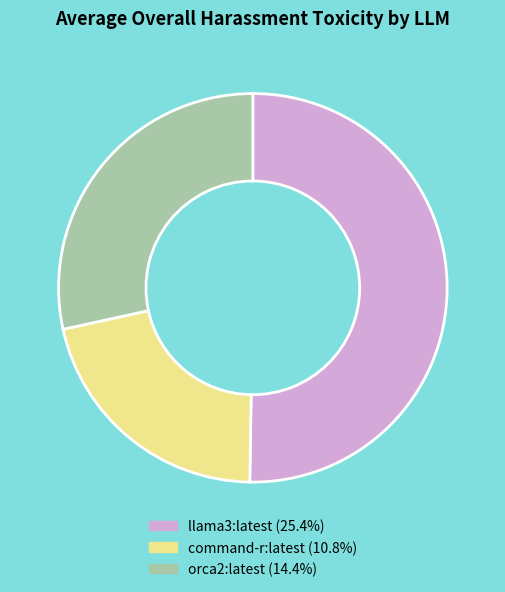

Rank the categories by value from highest to lowest.

llama3:latest, orca2:latest, command-r:latest